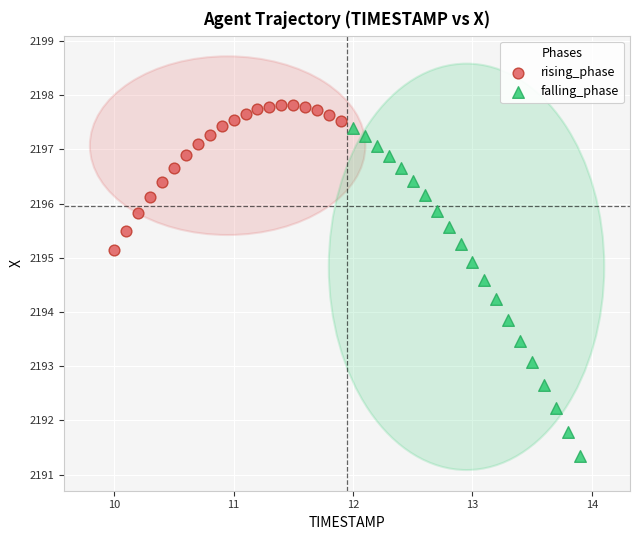

What are all the series names shown in the legend?

rising_phase, falling_phase